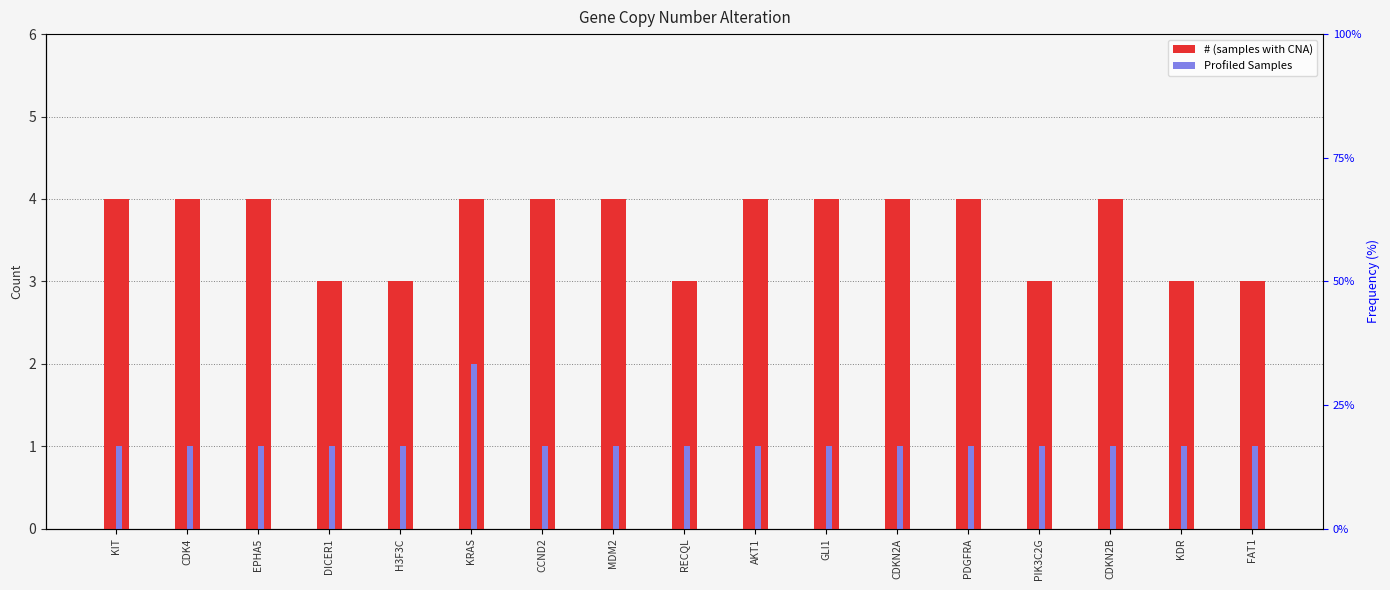

At which category is the sum across all series the highest?

KRAS